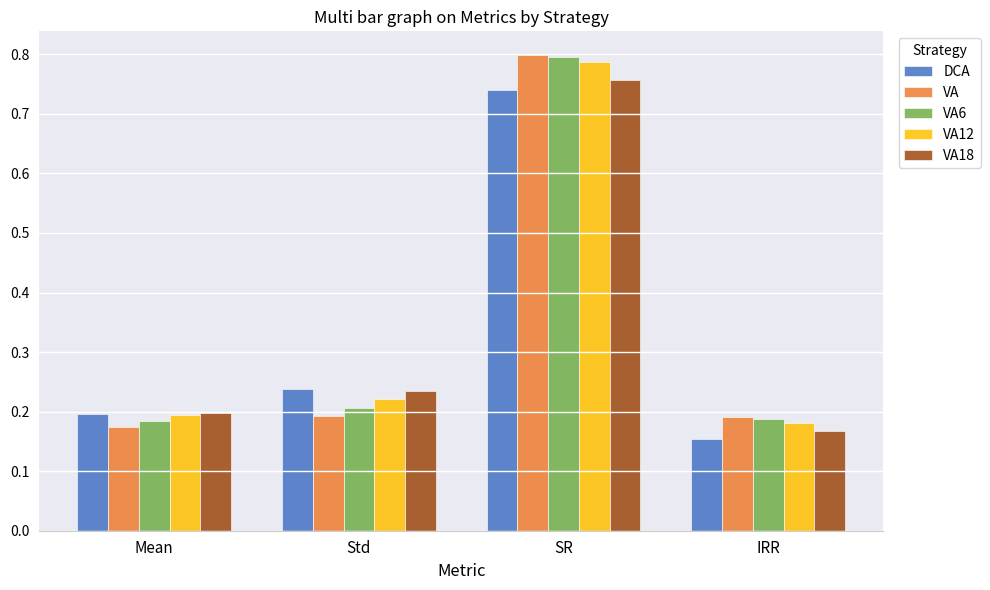

At which category does the chart reach its peak across all series?

SR